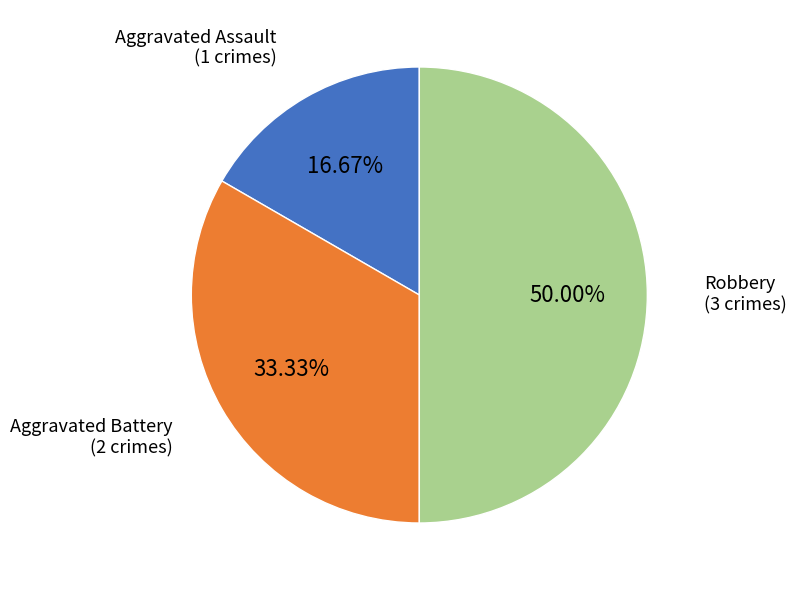

To the nearest percent, what portion does Aggravated Assault represent?

17%